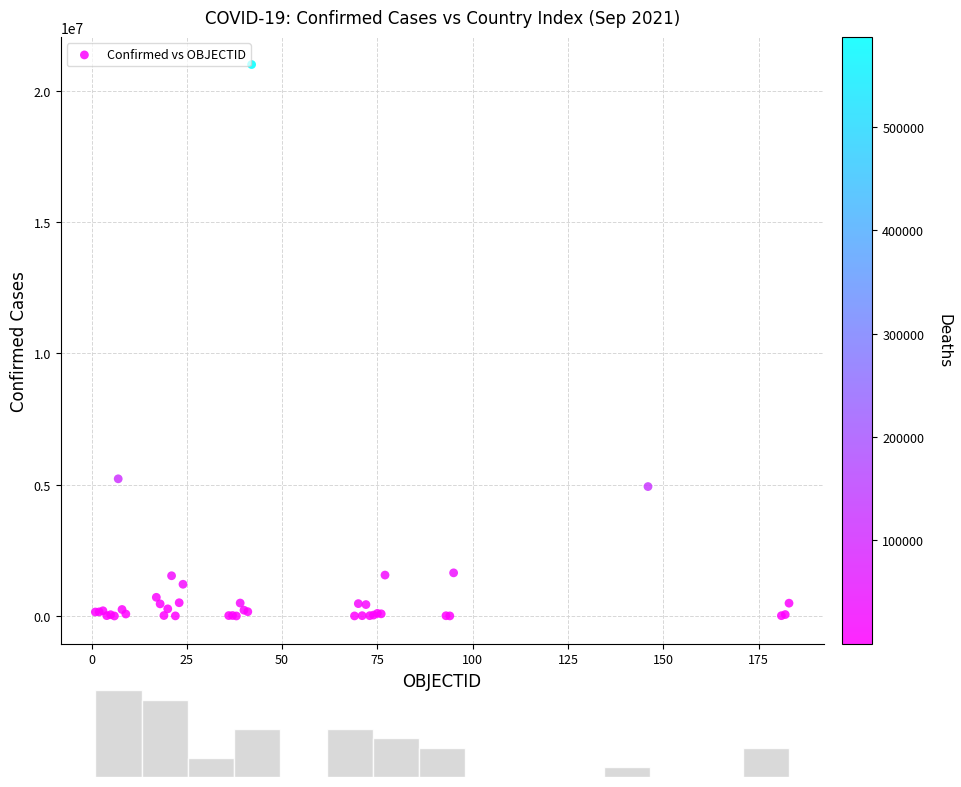

What Y value in the scatter plot is closest to 10504360?

5226831